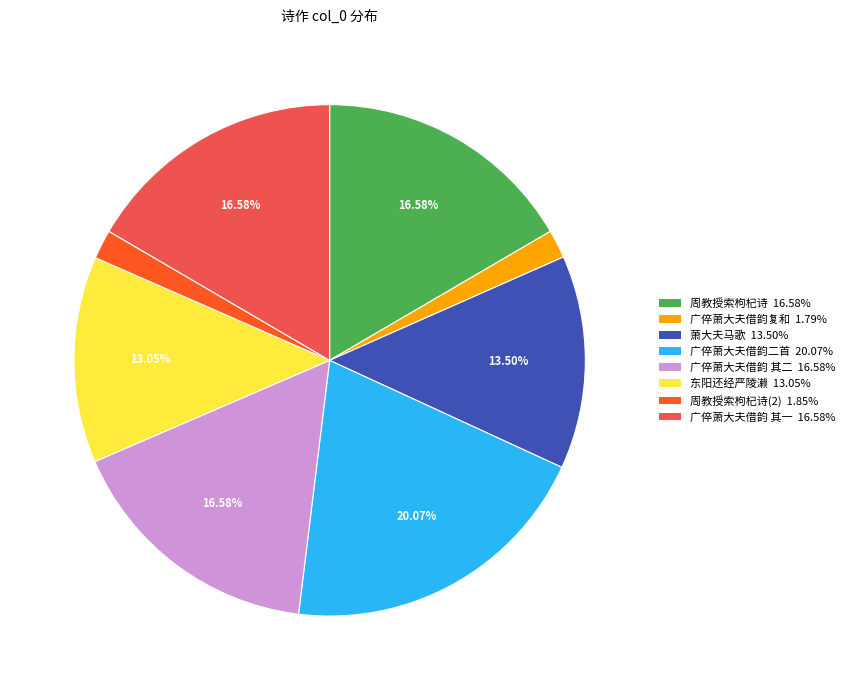

Is there a majority slice in this chart?

No